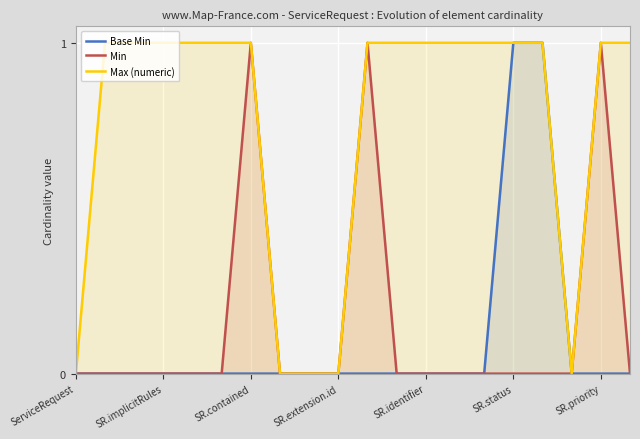

Is it true that Min equals 1 at 10?

True